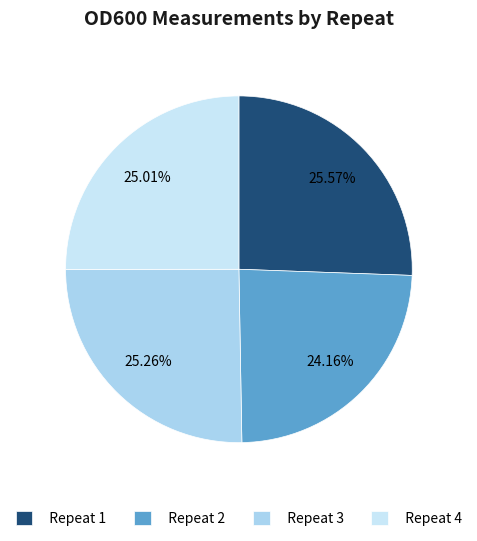

Count the number of slices in the pie.

4